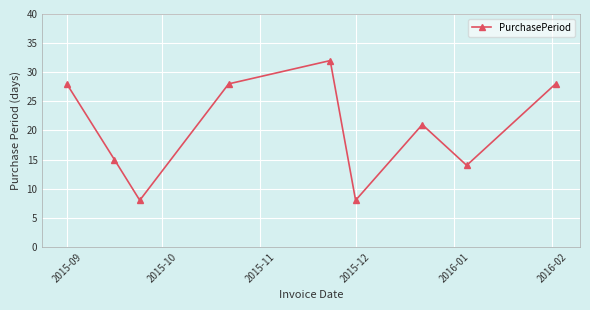

True or false: the data has more than 2 interior local peaks.

False